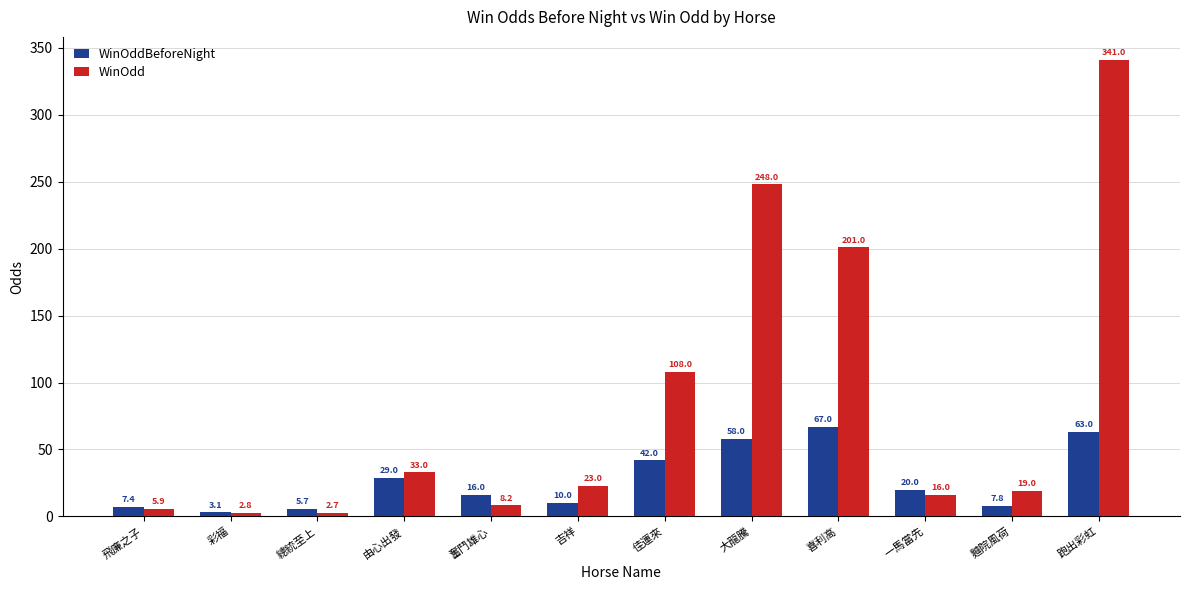

What are all the series names shown in the legend?

WinOddBeforeNight, WinOdd